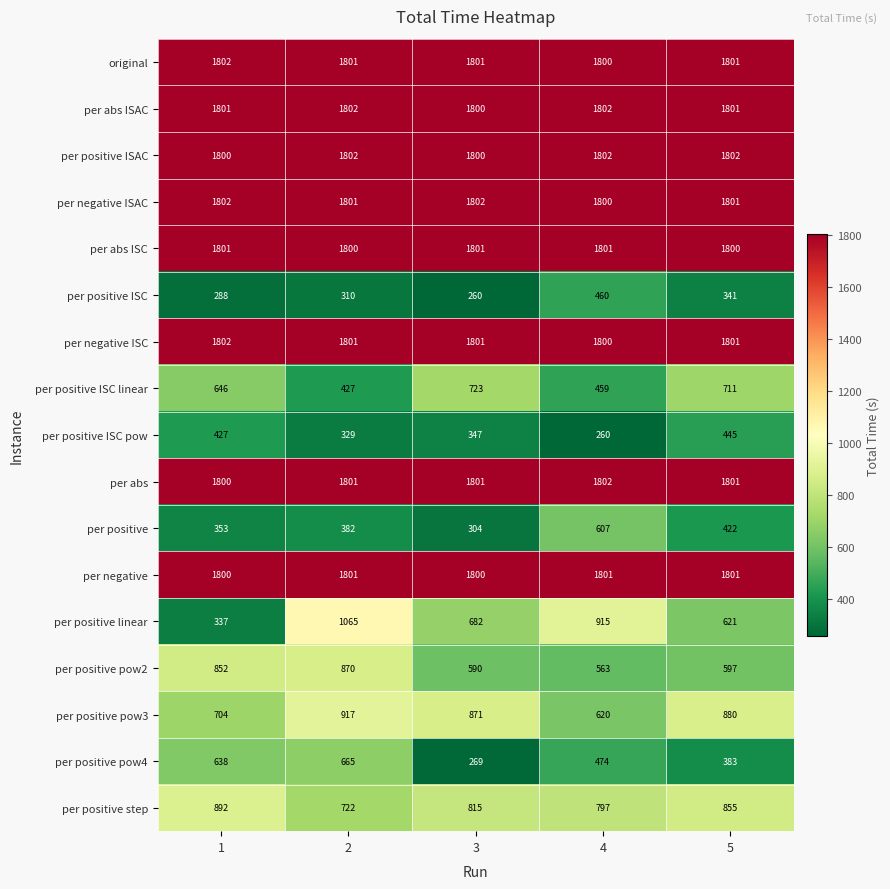

How many distinct data groups are displayed?

17